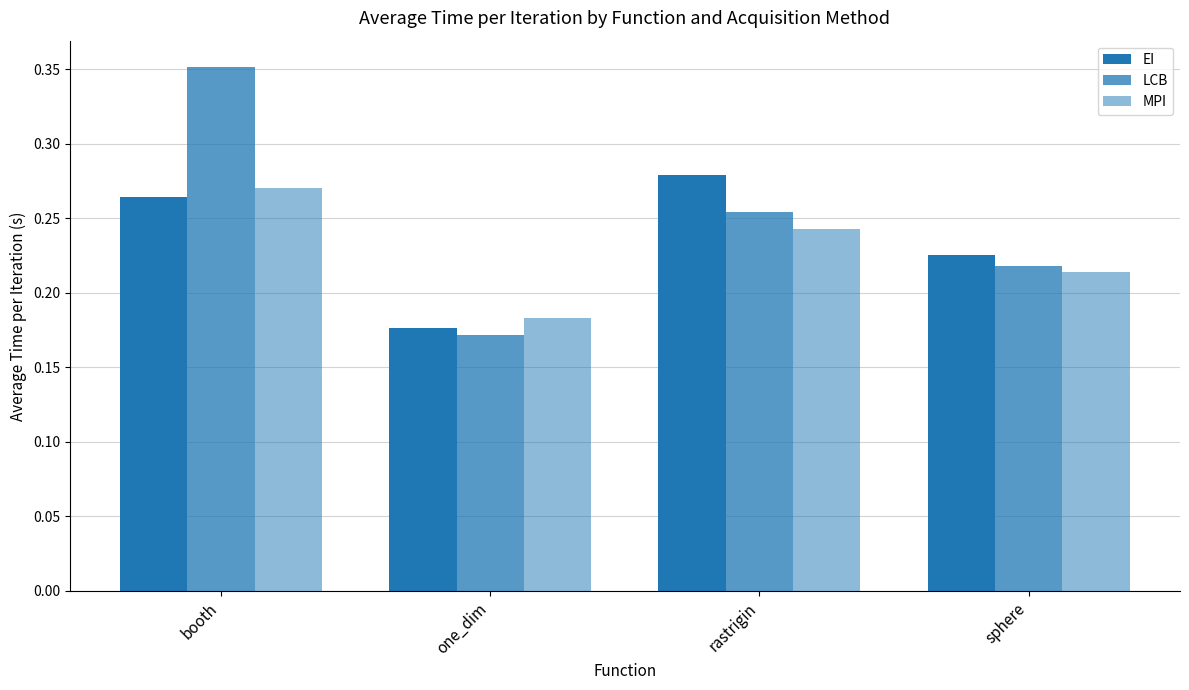

How many MPI values are between 0 and 1?

4